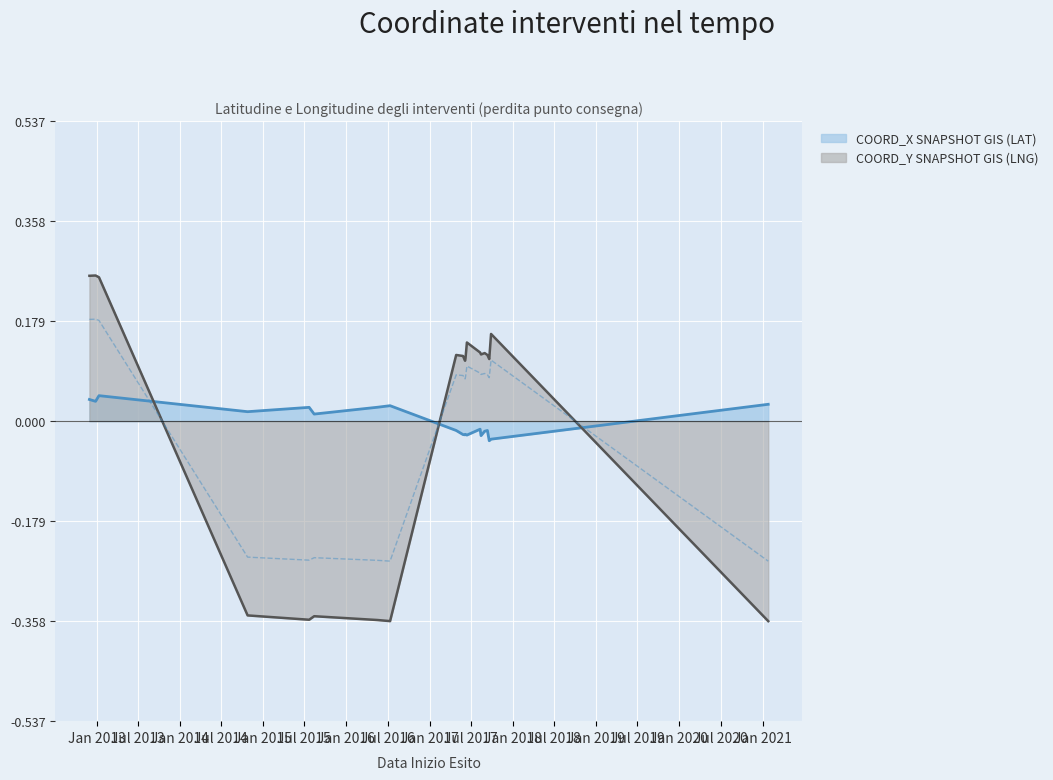

After their last crossing, which series has the higher values: COORD_X SNAPSHOT GIS (LAT) or COORD_Y SNAPSHOT GIS (LNG)?

COORD_X SNAPSHOT GIS (LAT)